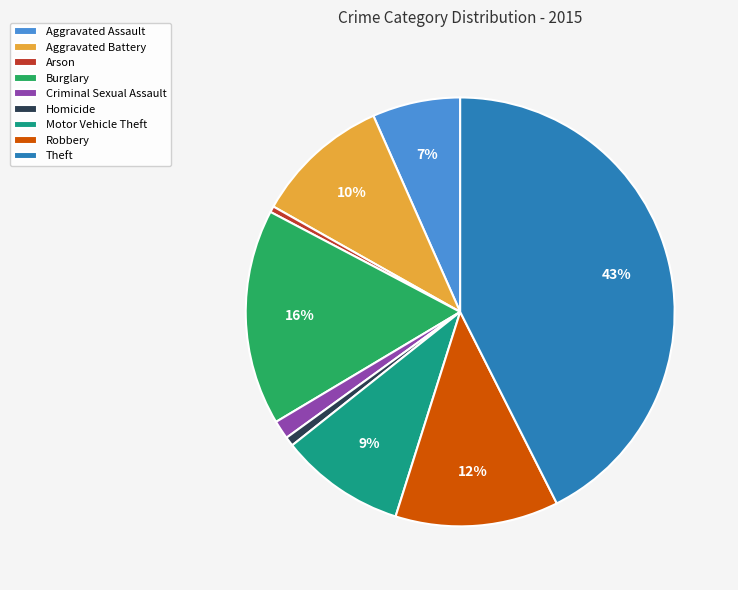

How many segments does this pie chart have?

9